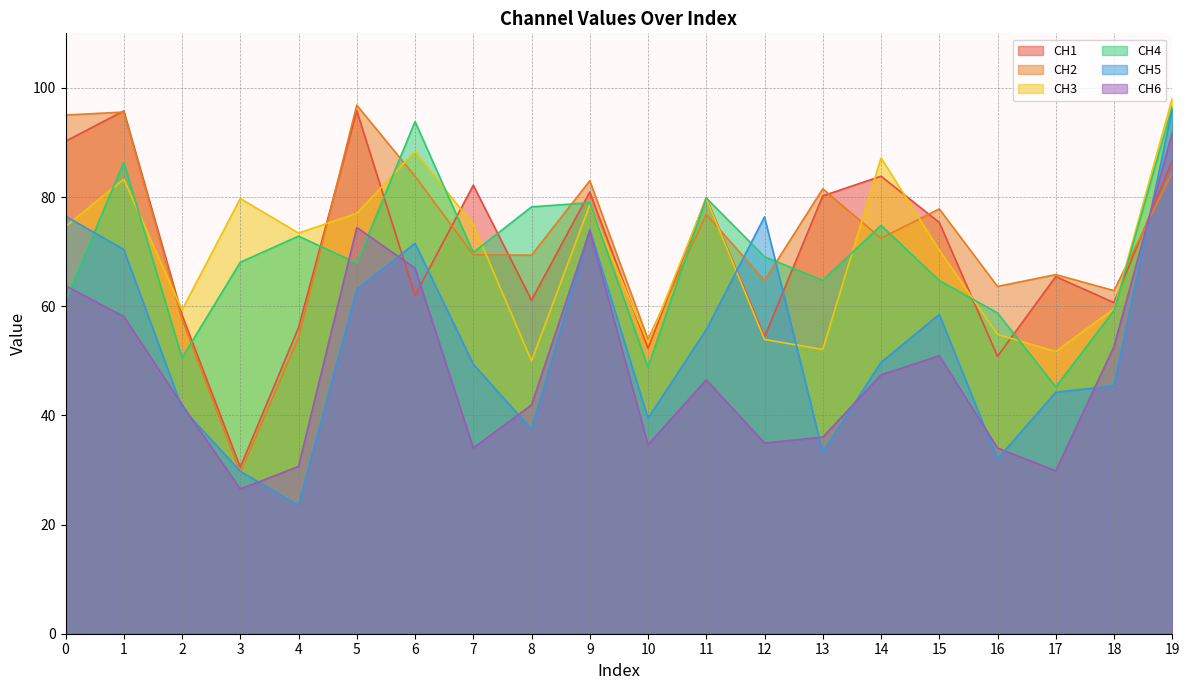

Where is CH2 nearest to the value 63?

18